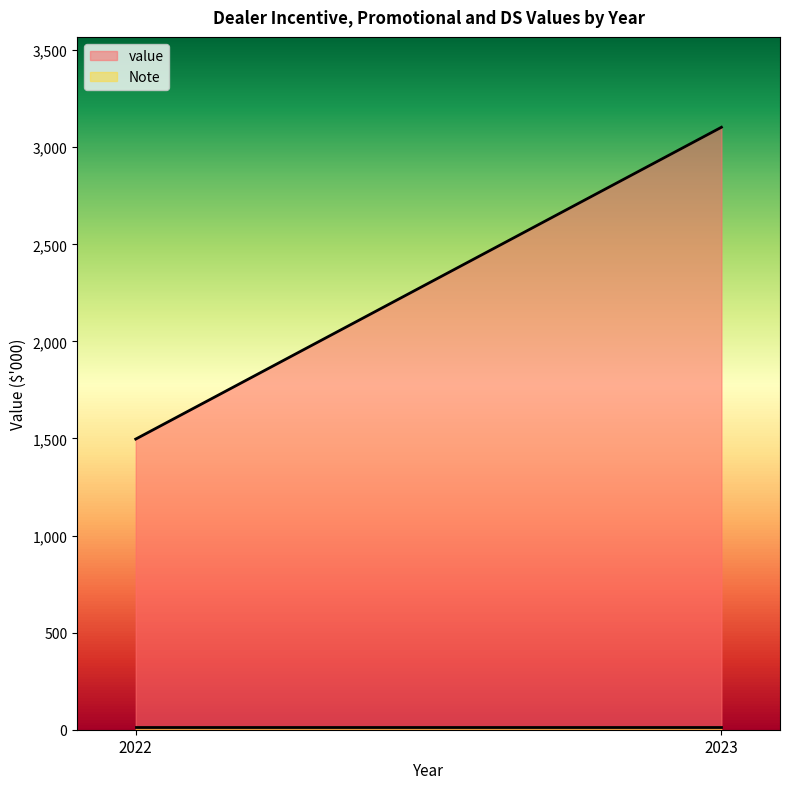

What is the minimum value for value?

1497.0